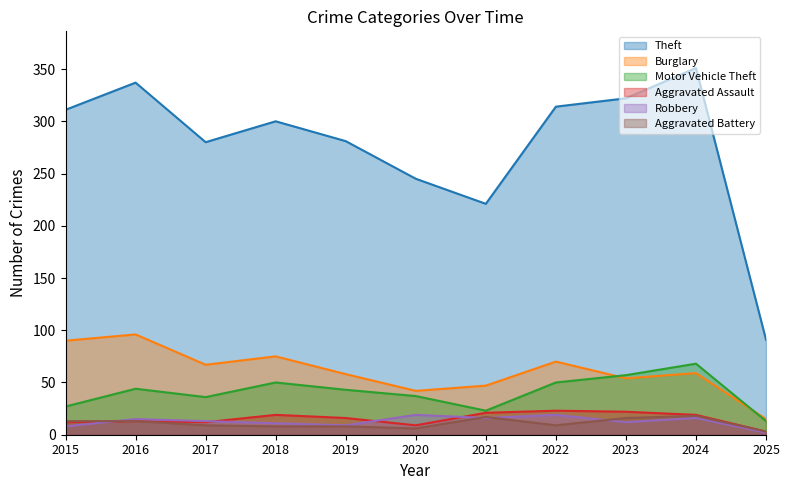

What is the sum of the Theft values at 2015 and 2016?

648